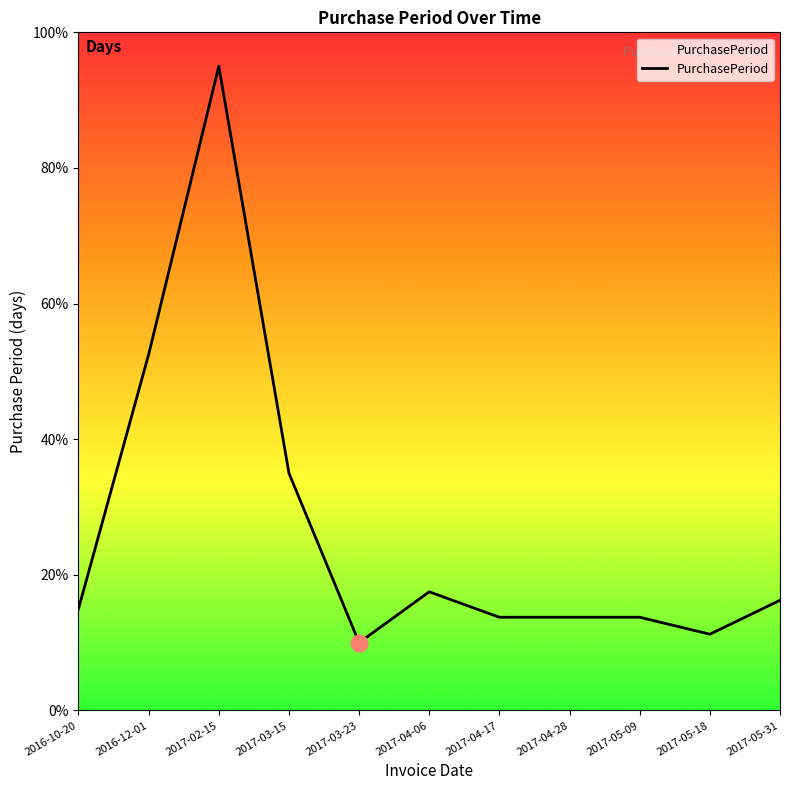

At which category does the chart reach its peak across all series?

2017-02-15